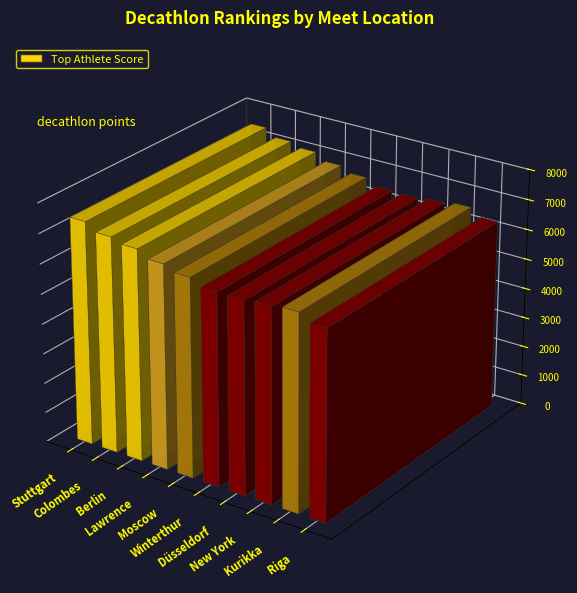

Reading left to right, transcribe all the data shown in this chart.

7467	7214	7073	6836	6656	6434	6427	6486	6577	6331